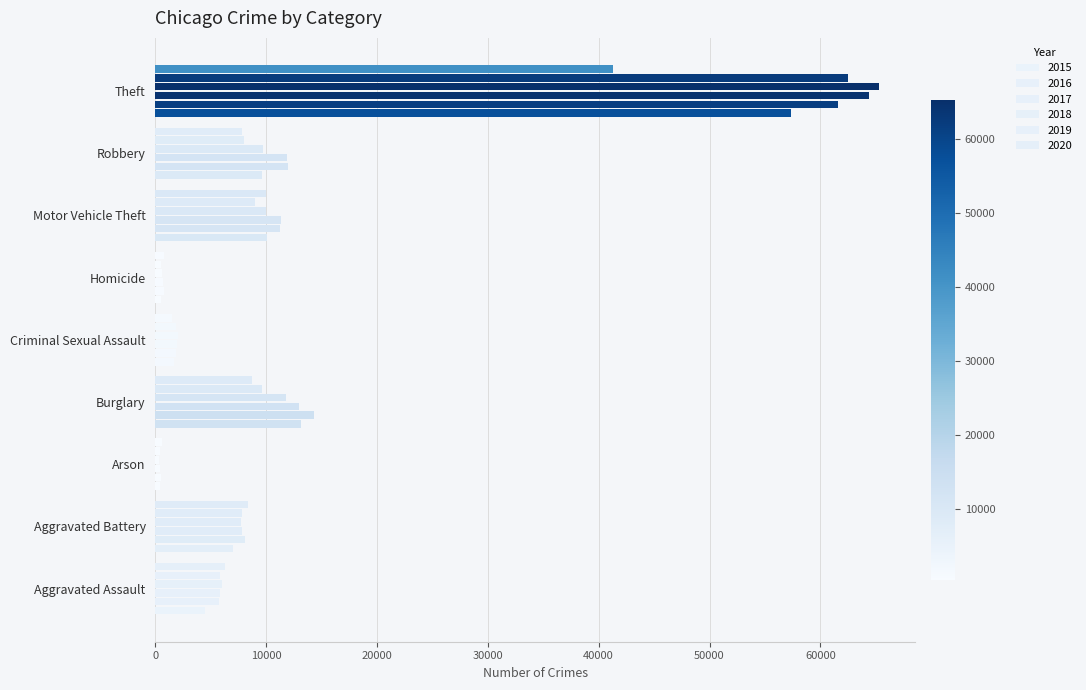

Reading right to left, extract all data points from this chart.

2015: Theft=57350	Robbery=9638	Motor Vehicle Theft=10068	Homicide=496	Criminal Sexual Assault=1691	Burglary=13184	Arson=448	Aggravated Battery=7019	Aggravated Assault=4480
2016: Theft=61623	Robbery=11960	Motor Vehicle Theft=11286	Homicide=786	Criminal Sexual Assault=1846	Burglary=14289	Arson=515	Aggravated Battery=8086	Aggravated Assault=5712
2017: Theft=64386	Robbery=11880	Motor Vehicle Theft=11380	Homicide=672	Criminal Sexual Assault=1965	Burglary=13001	Arson=444	Aggravated Battery=7845	Aggravated Assault=5793
2018: Theft=65288	Robbery=9681	Motor Vehicle Theft=9985	Homicide=588	Criminal Sexual Assault=2023	Burglary=11747	Arson=373	Aggravated Battery=7735	Aggravated Assault=6001
2019: Theft=62494	Robbery=7995	Motor Vehicle Theft=8977	Homicide=499	Criminal Sexual Assault=1907	Burglary=9638	Arson=376	Aggravated Battery=7858	Aggravated Assault=5841
2020: Theft=41329	Robbery=7855	Motor Vehicle Theft=9959	Homicide=787	Criminal Sexual Assault=1480	Burglary=8758	Arson=588	Aggravated Battery=8319	Aggravated Assault=6264